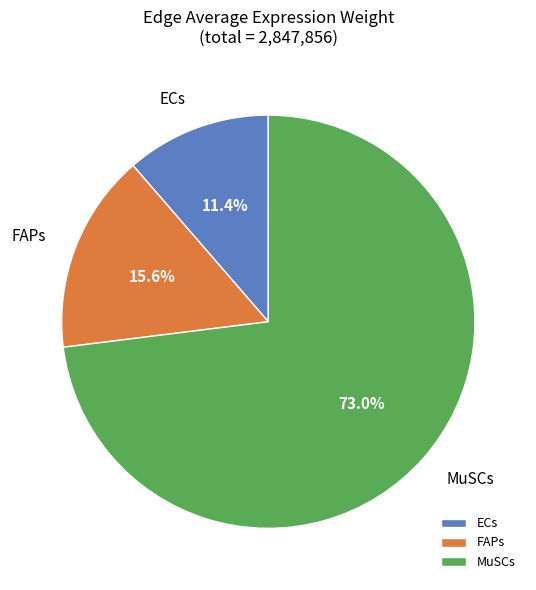

What is the smallest slice in the pie chart?

ECs